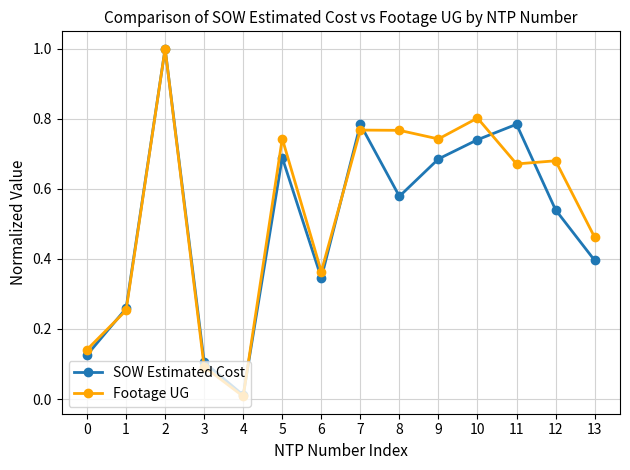

What is the value of the SOW Estimated Cost point at the 3rd from the left?

1.0